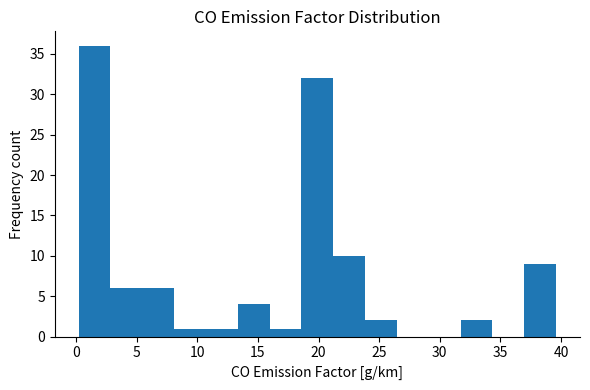

What is the height of the bar covering 8.0 to 10.5 on the x-axis? Neither the bar edges nor the heights are printed on the chart, so give them approximately, as read against the axes.

1